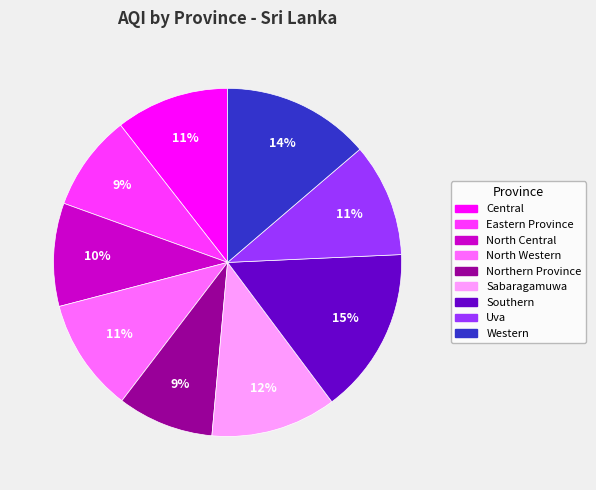

Approximately how many times larger is the value at Central compared to North Central?

1.1